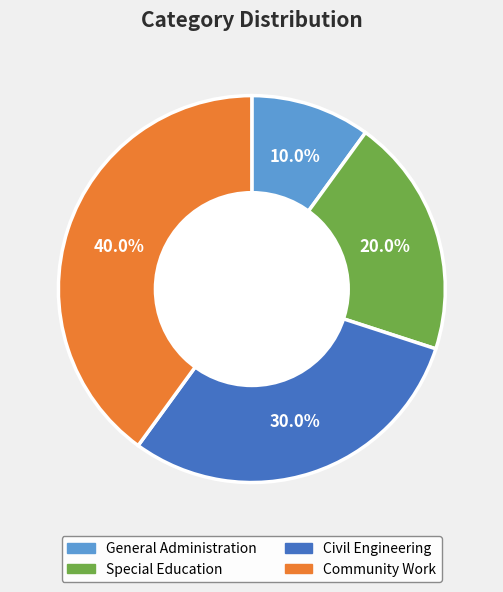

What is the smallest slice in the pie chart?

General Administration